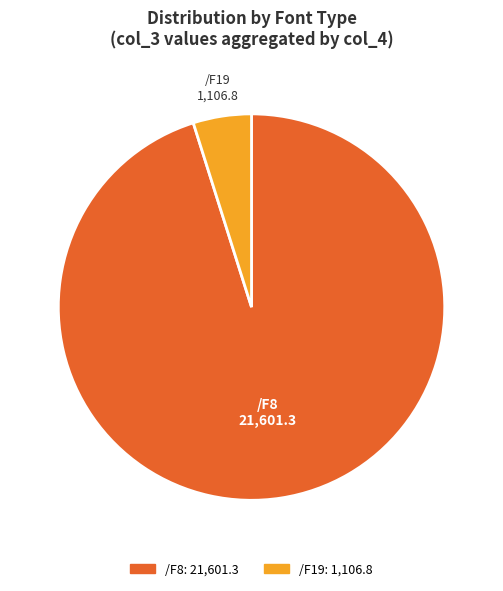

Is it true that /F8 is 59% of the pie?

False